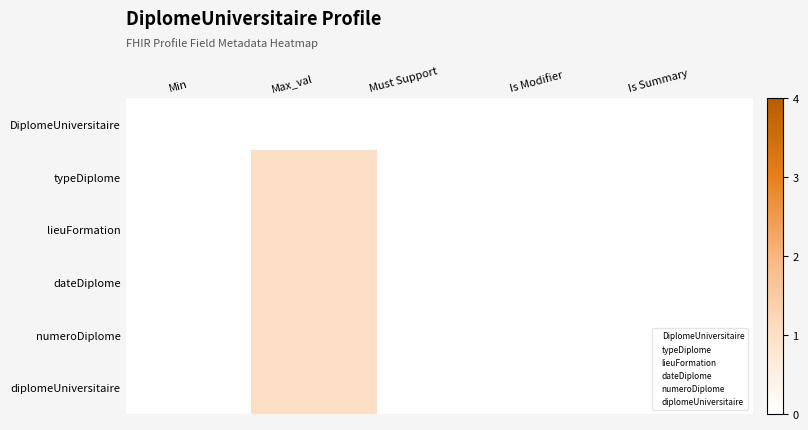

At which label does numeroDiplome reach its minimum?

Min